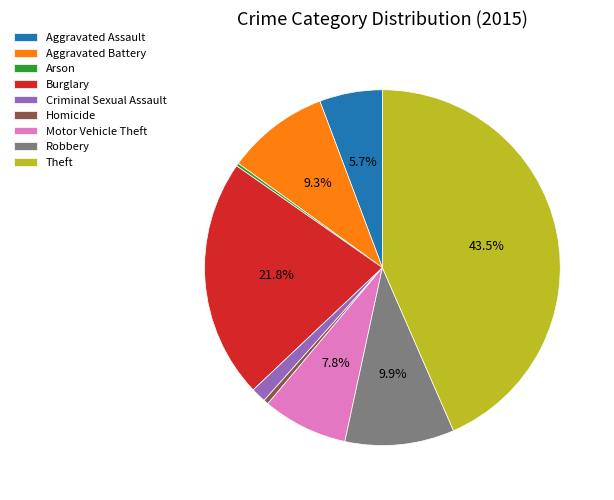

Is there a majority slice in this chart?

No